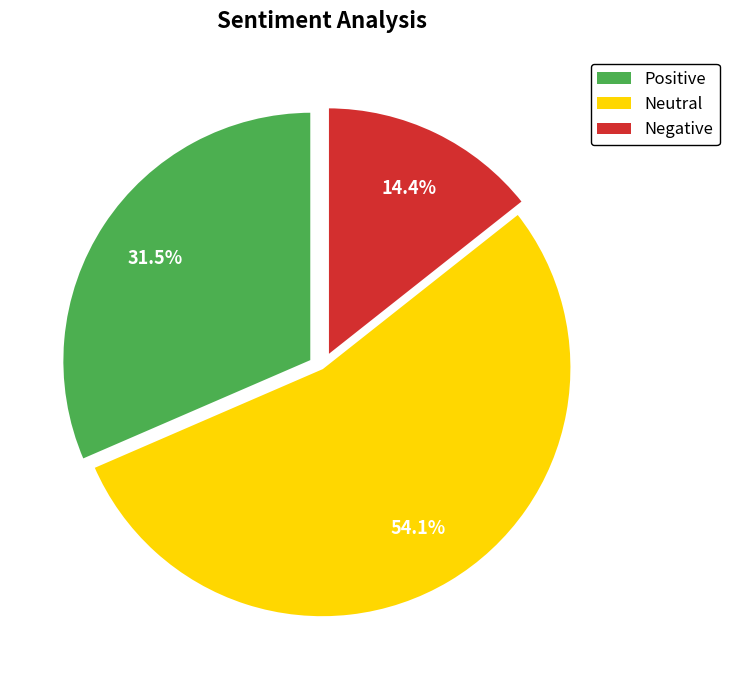

Is there any slice that represents more than half of the pie?

Yes